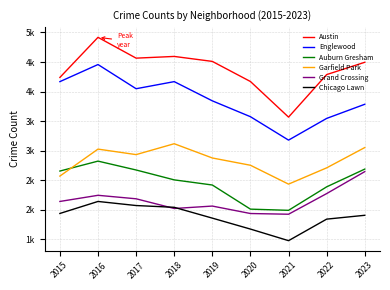

Rank the series by their maximum value, from lowest to highest.

Chicago Lawn, Grand Crossing, Auburn Gresham, Garfield Park, Englewood, Austin